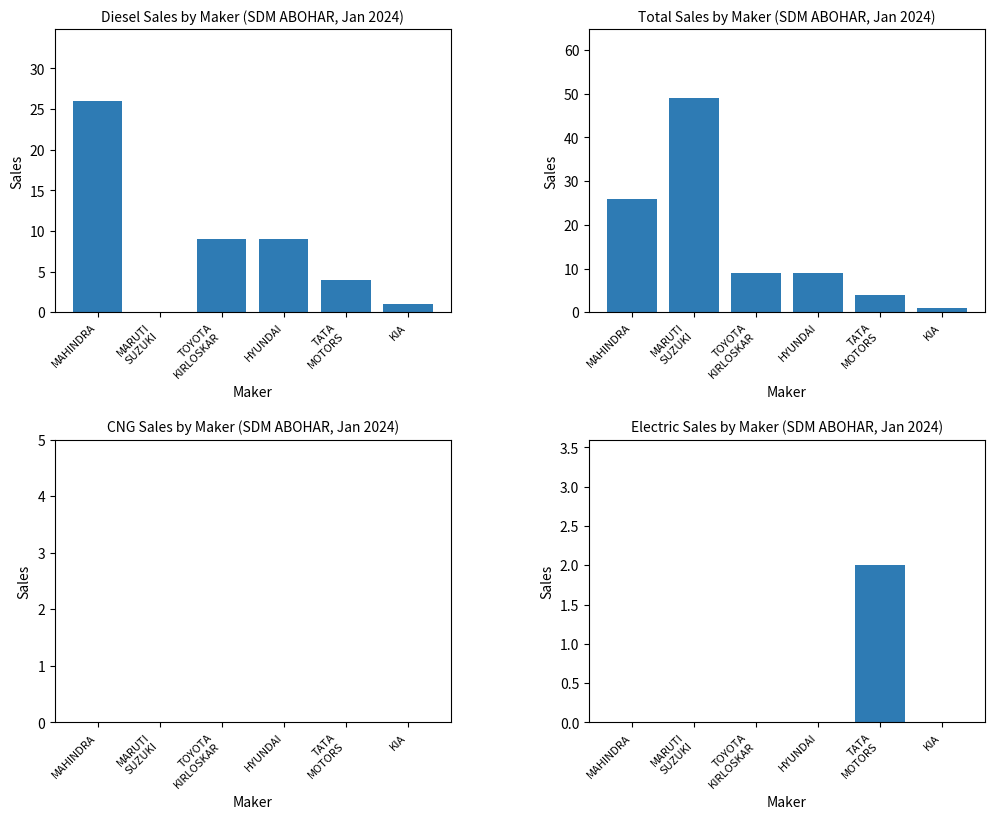

Reading left to right, list all the values displayed in this chart.

Diesel: MAHINDRA=26	MARUTI
SUZUKI=0	TOYOTA
KIRLOSKAR=9	HYUNDAI=9	TATA
MOTORS=4	KIA=1
Total: MAHINDRA=26	MARUTI
SUZUKI=49	TOYOTA
KIRLOSKAR=9	HYUNDAI=9	TATA
MOTORS=4	KIA=1
CNG Only: MAHINDRA=0	MARUTI
SUZUKI=0	TOYOTA
KIRLOSKAR=0	HYUNDAI=0	TATA
MOTORS=0	KIA=0
Electric: MAHINDRA=0	MARUTI
SUZUKI=0	TOYOTA
KIRLOSKAR=0	HYUNDAI=0	TATA
MOTORS=2	KIA=0